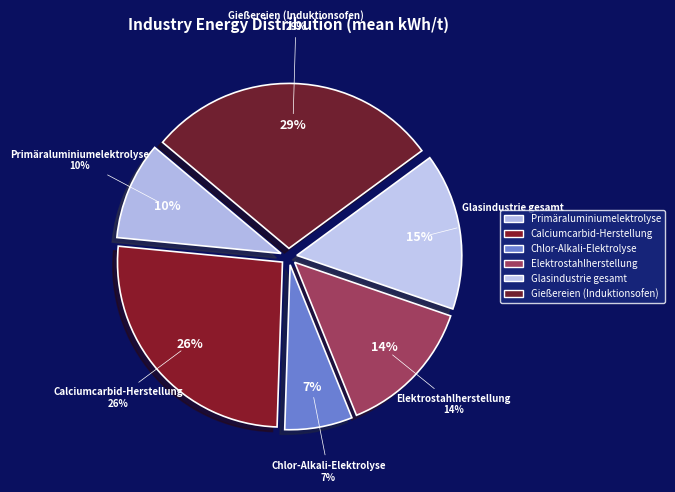

Which slice is the largest?

Gießereien (Induktionsofen)